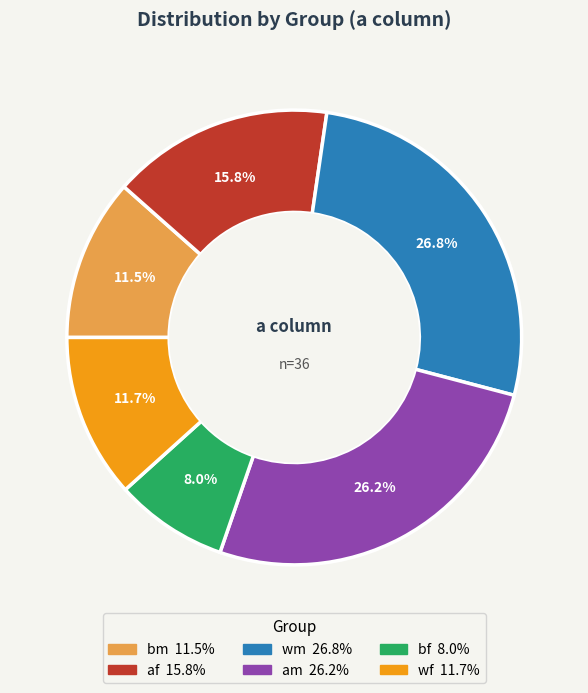

Is there a majority slice in this chart?

No